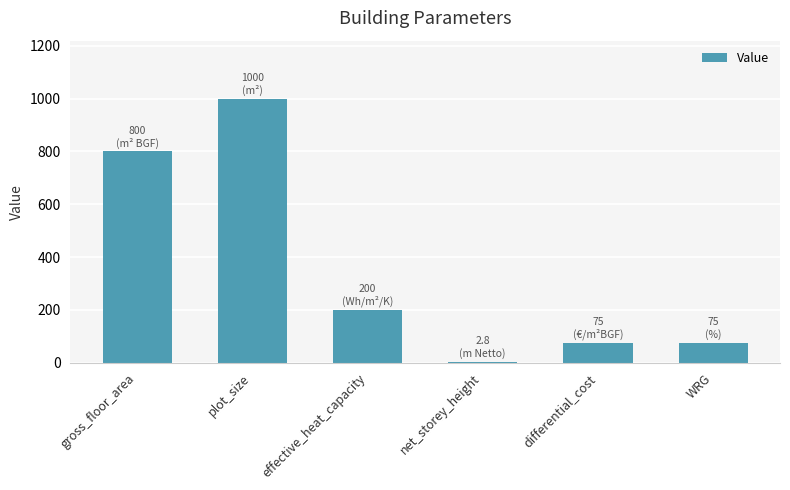

What is the difference between the values at WRG and gross_floor_area?

725.0